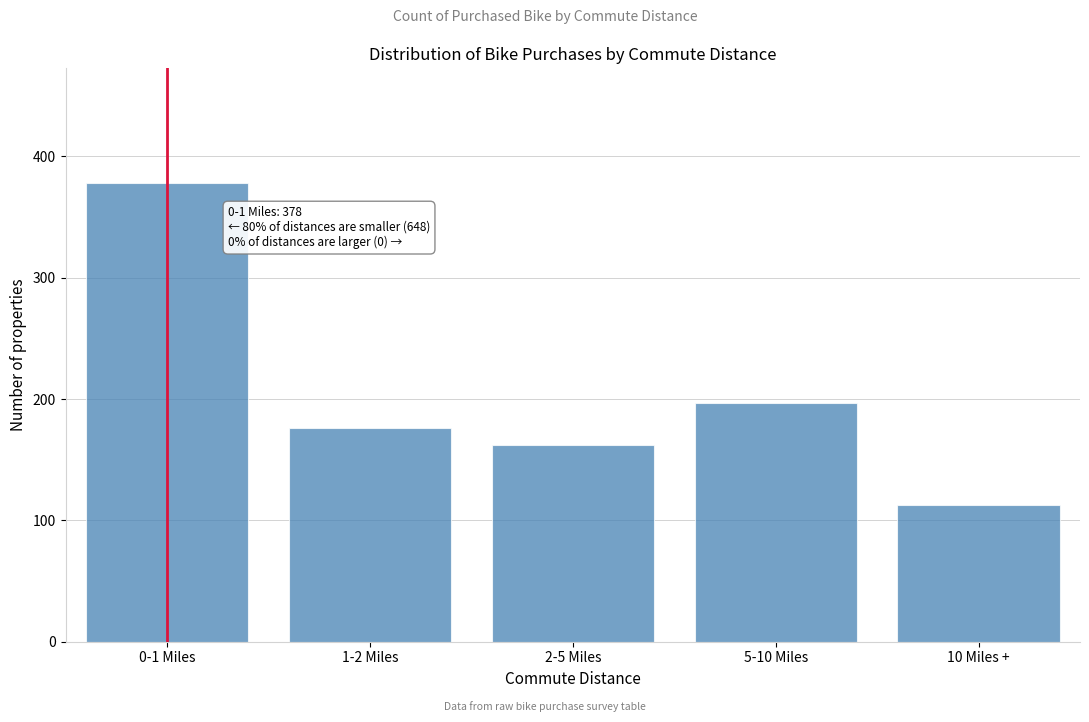

Reading left to right, extract all data points from this chart.

0-1 Miles=378	1-2 Miles=176	2-5 Miles=162	5-10 Miles=197	10 Miles +=113